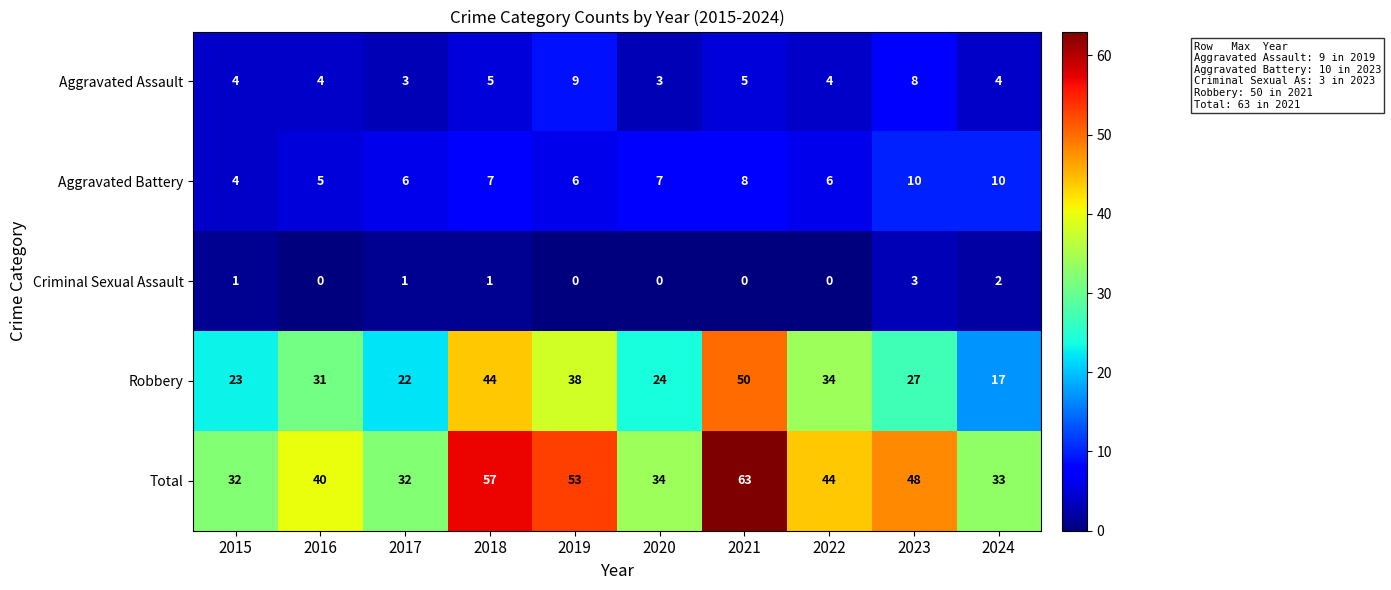

What is the maximum value for Aggravated Battery?

10